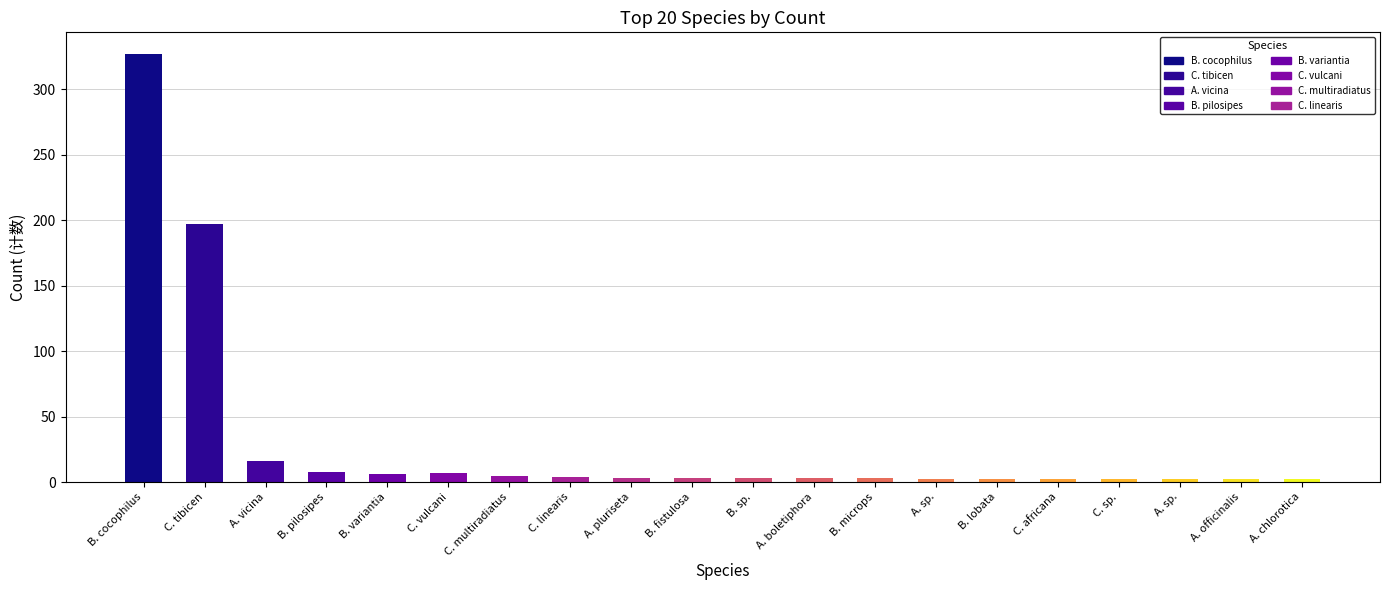

Does the chart contain stacked bars?

No